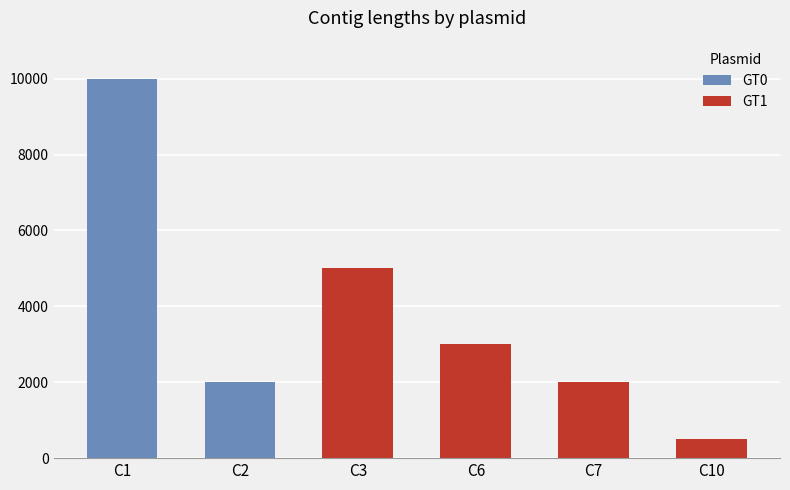

What is the greatest value displayed?

10000